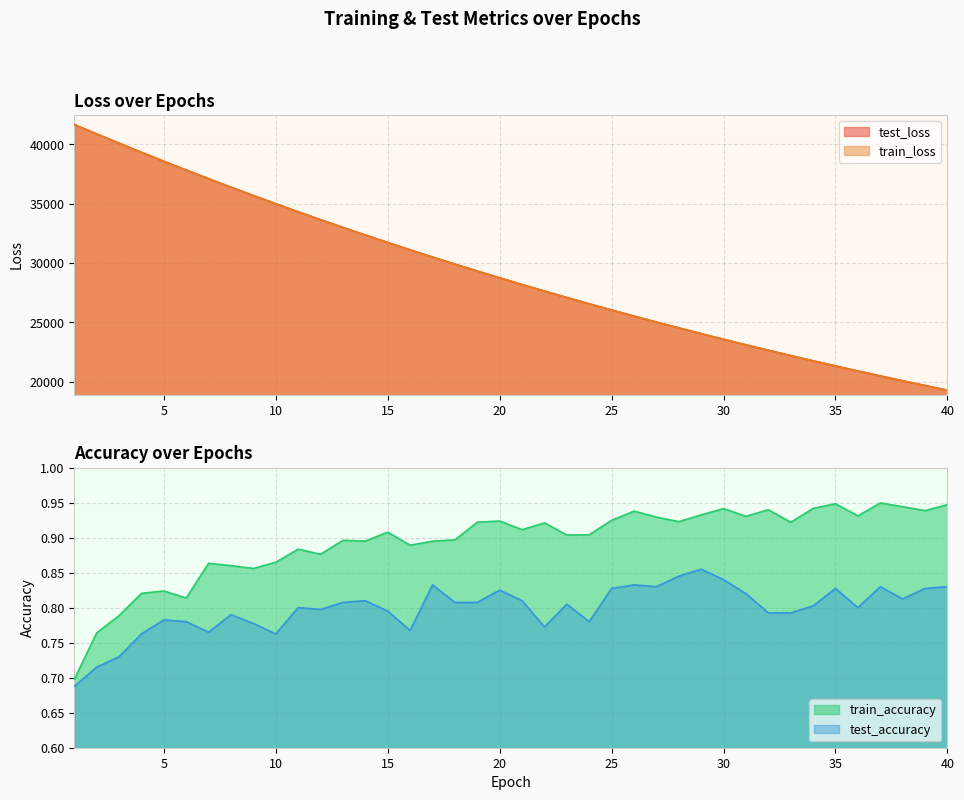

How many interior local valleys does the train_accuracy series have?

12